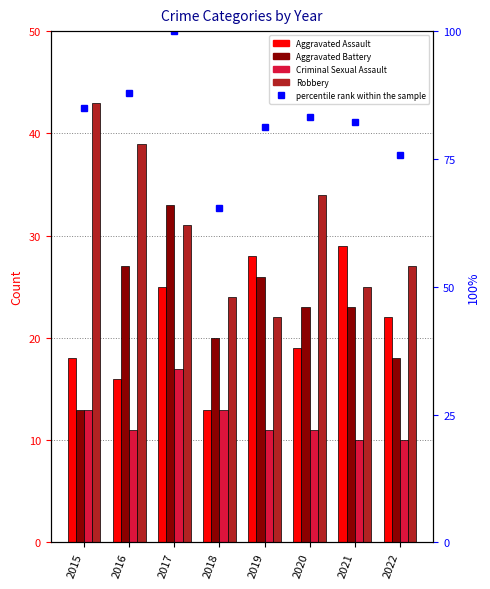

What is the value of the Robbery bar at the 8th from the left?

27.0